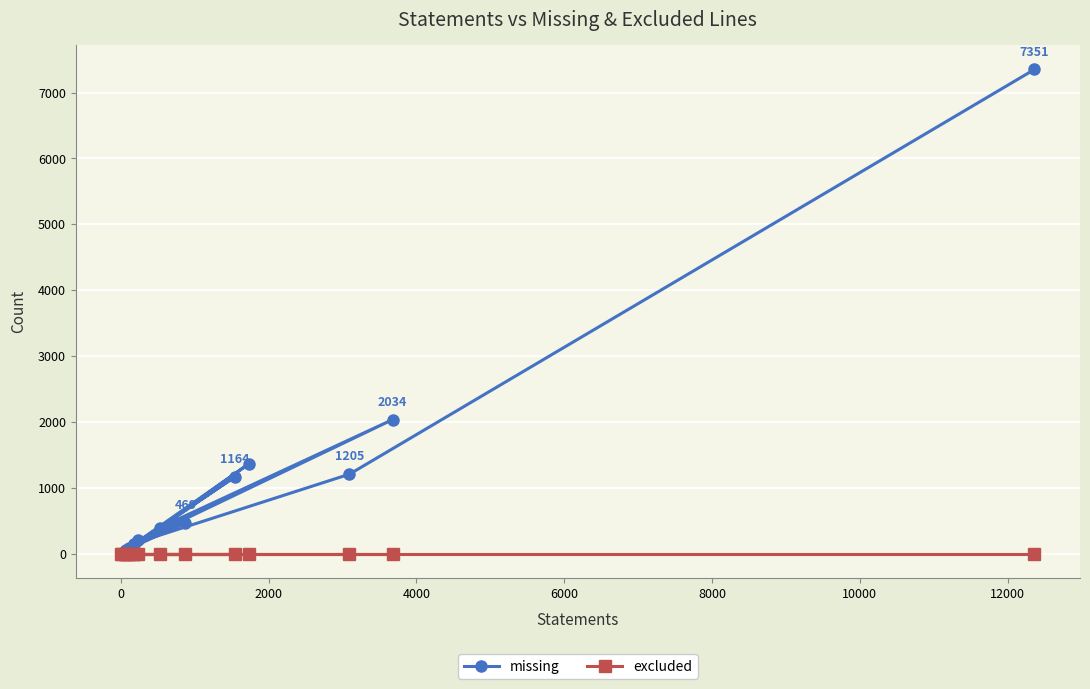

Which series has the largest range (max minus min)?

missing